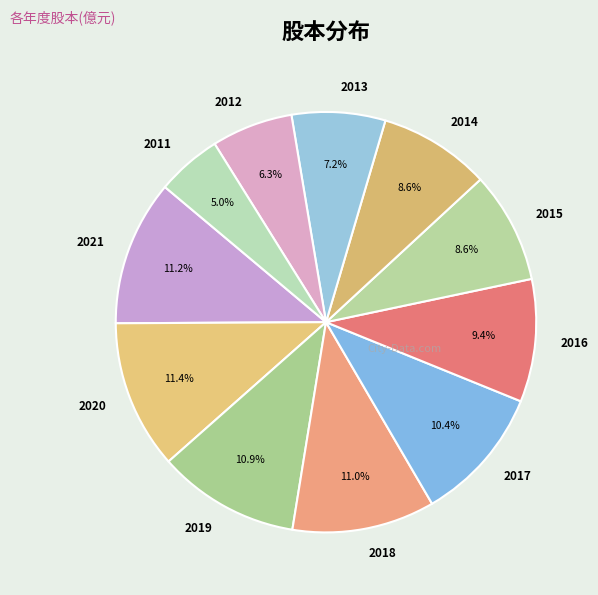

Which has a higher value, 2019 or 2012?

2019